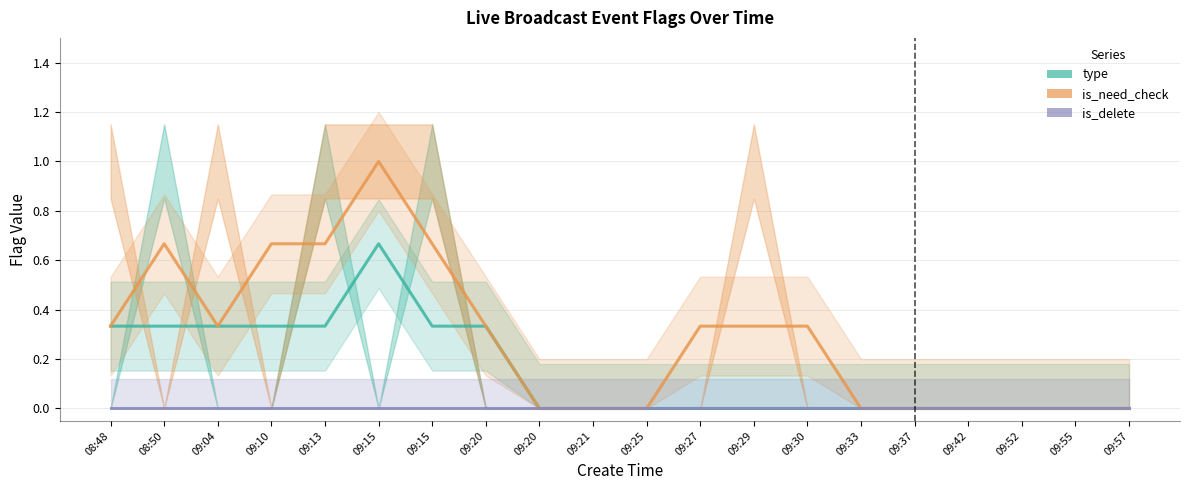

True or false: is_delete has more than 2 points higher than both neighbors.

False